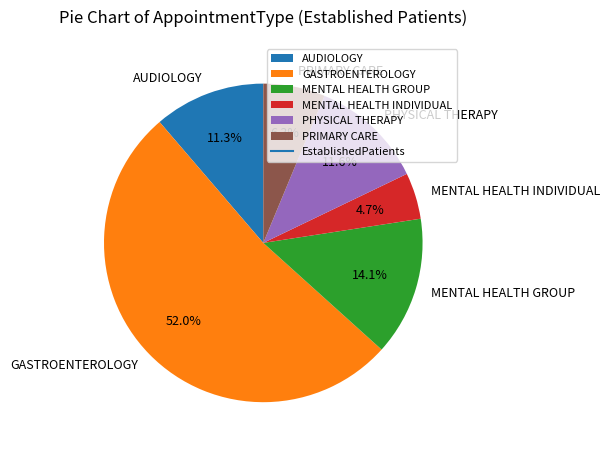

Which slice is the smallest?

MENTAL HEALTH INDIVIDUAL